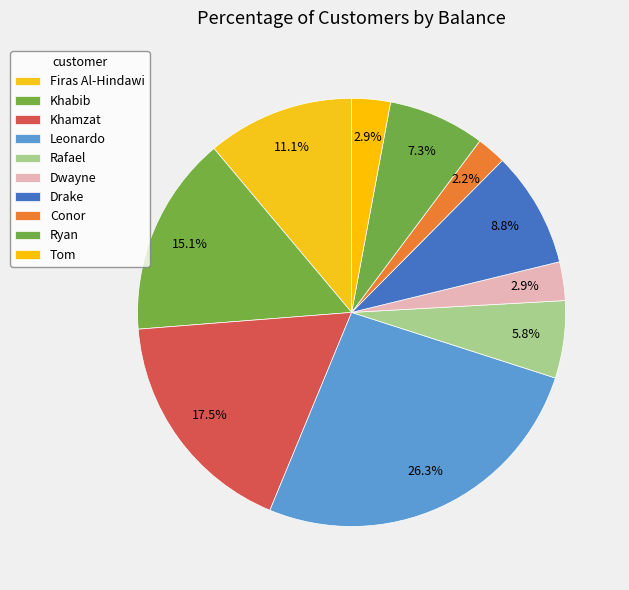

How many slices are in this pie chart?

10